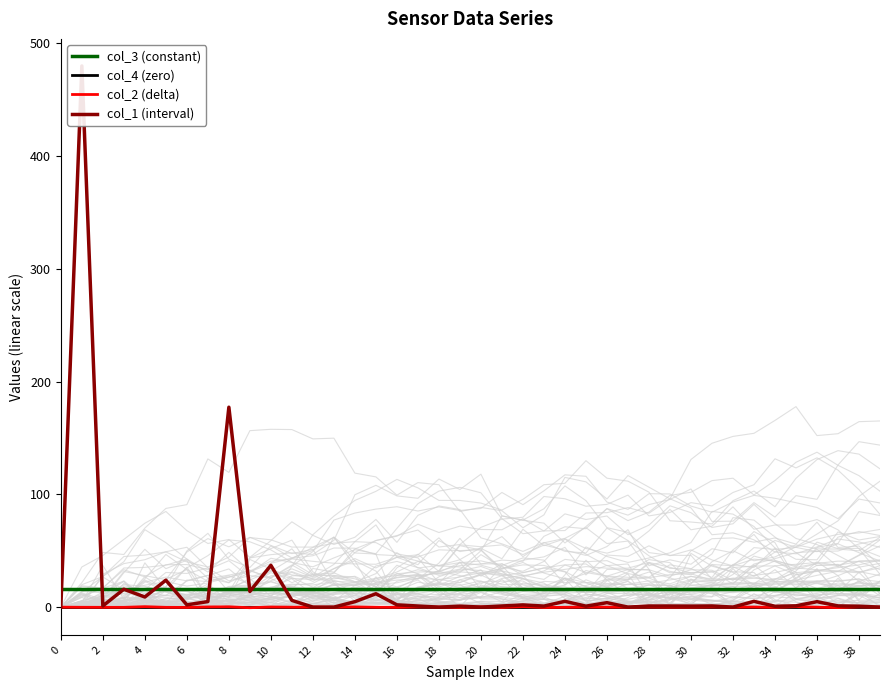

What is the label of the 13th point from the right?

27